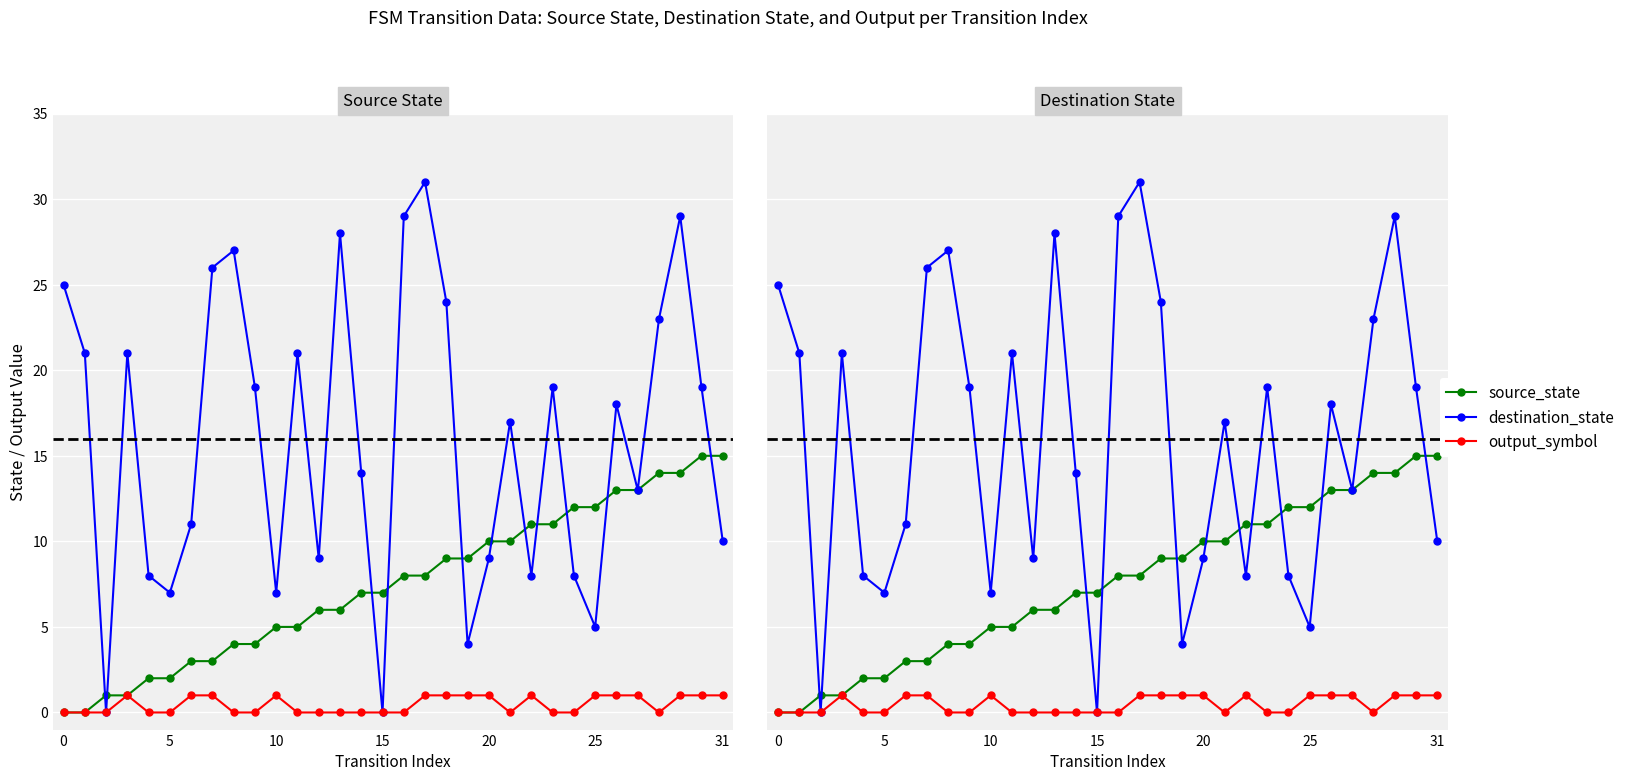

At which label does destination_state reach its peak?

17